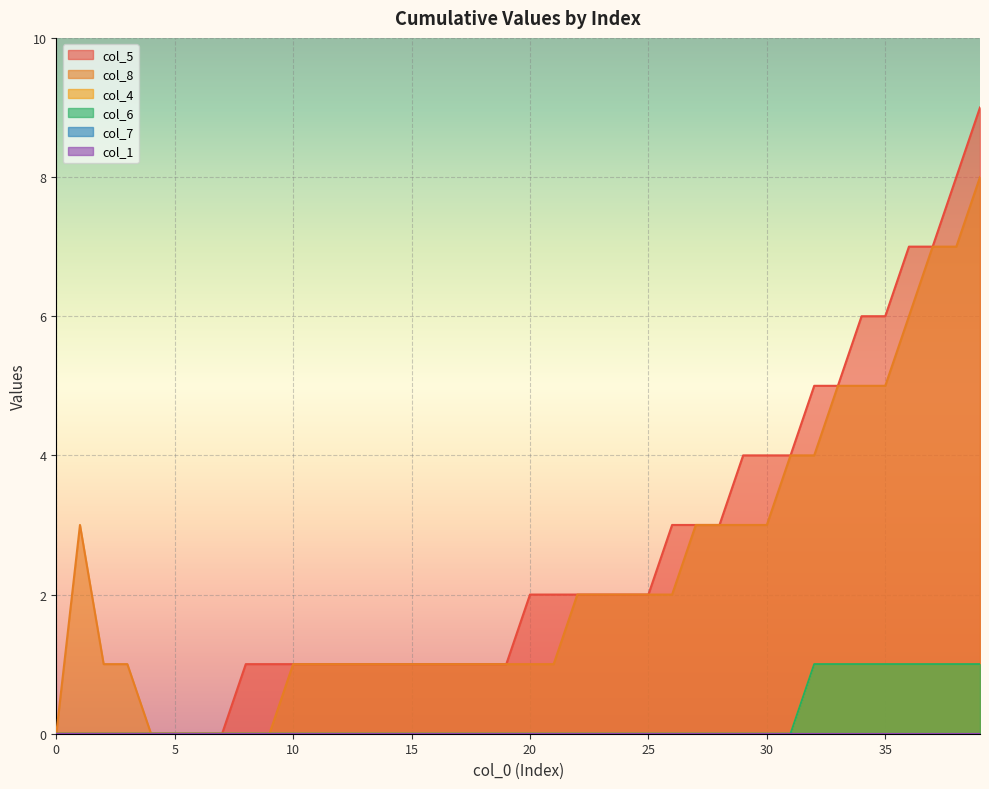

Rank the categories by col_4 value from highest to lowest.

32, 33, 34, 35, 36, 37, 38, 39, 0, 1, 2, 3, 4, 5, 6, 7, 8, 9, 10, 11, 12, 13, 14, 15, 16, 17, 18, 19, 20, 21, 22, 23, 24, 25, 26, 27, 28, 29, 30, 31